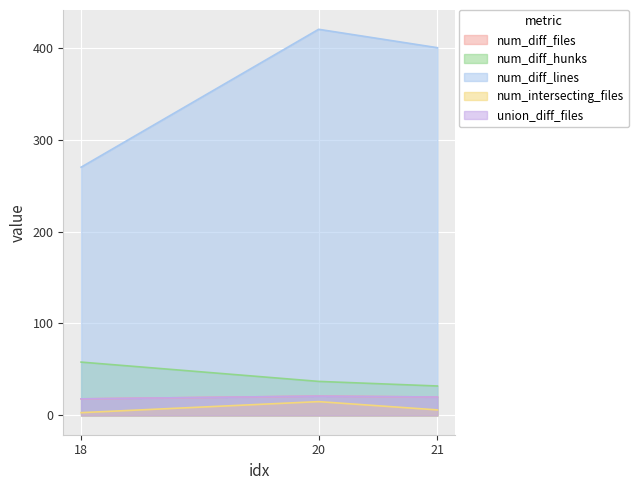

Rank the series by their maximum value, from lowest to highest.

num_intersecting_files, num_diff_files, union_diff_files, num_diff_hunks, num_diff_lines